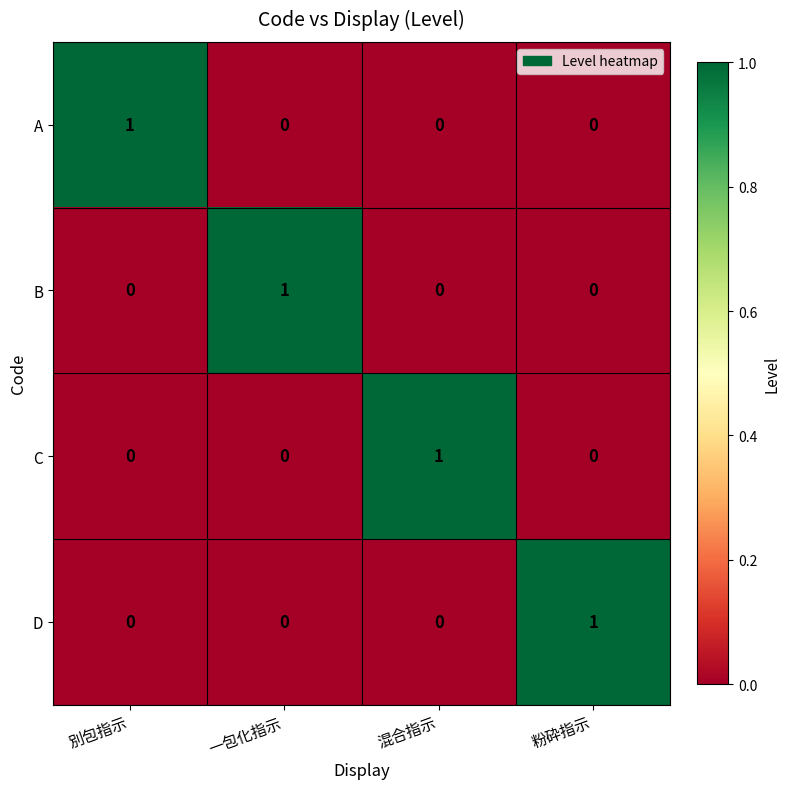

Count the D values in the range 0 to 1.

4